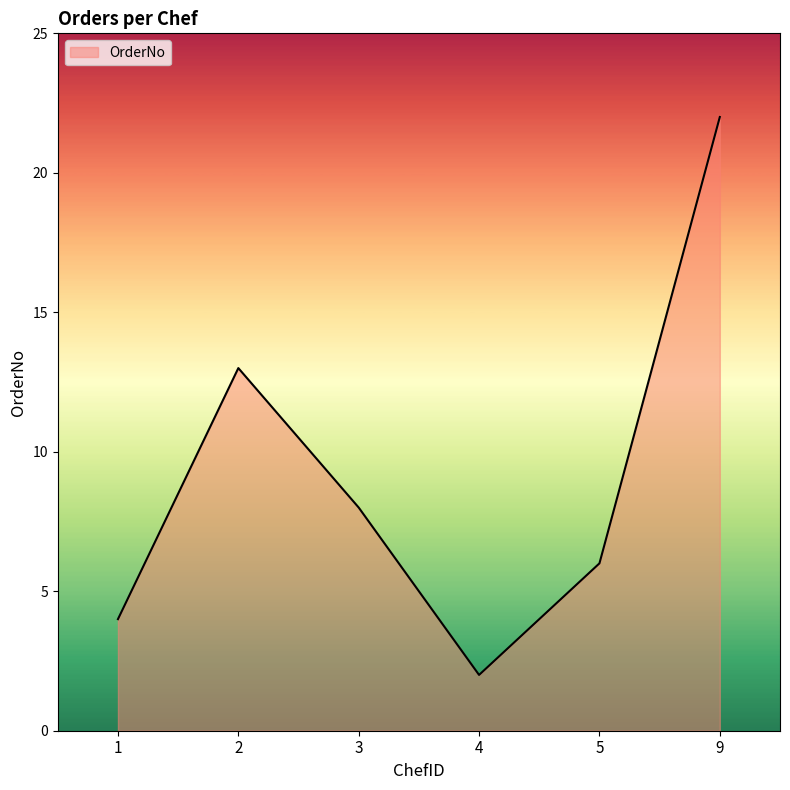

Is it true that the value at 4 is 2?

True